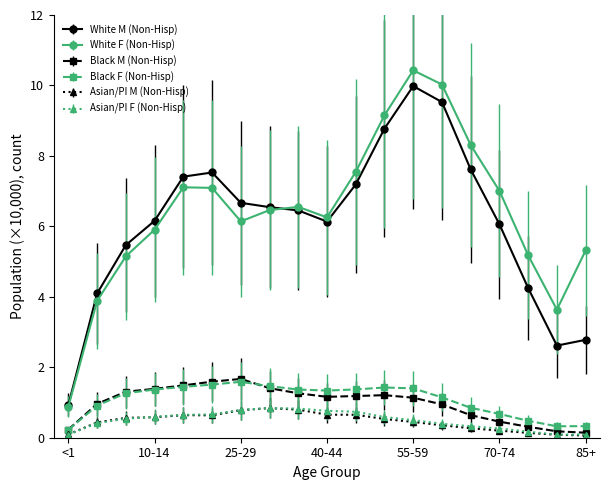

True or false: Black M (Non-Hisp) has more than 1 interior local peaks.

True